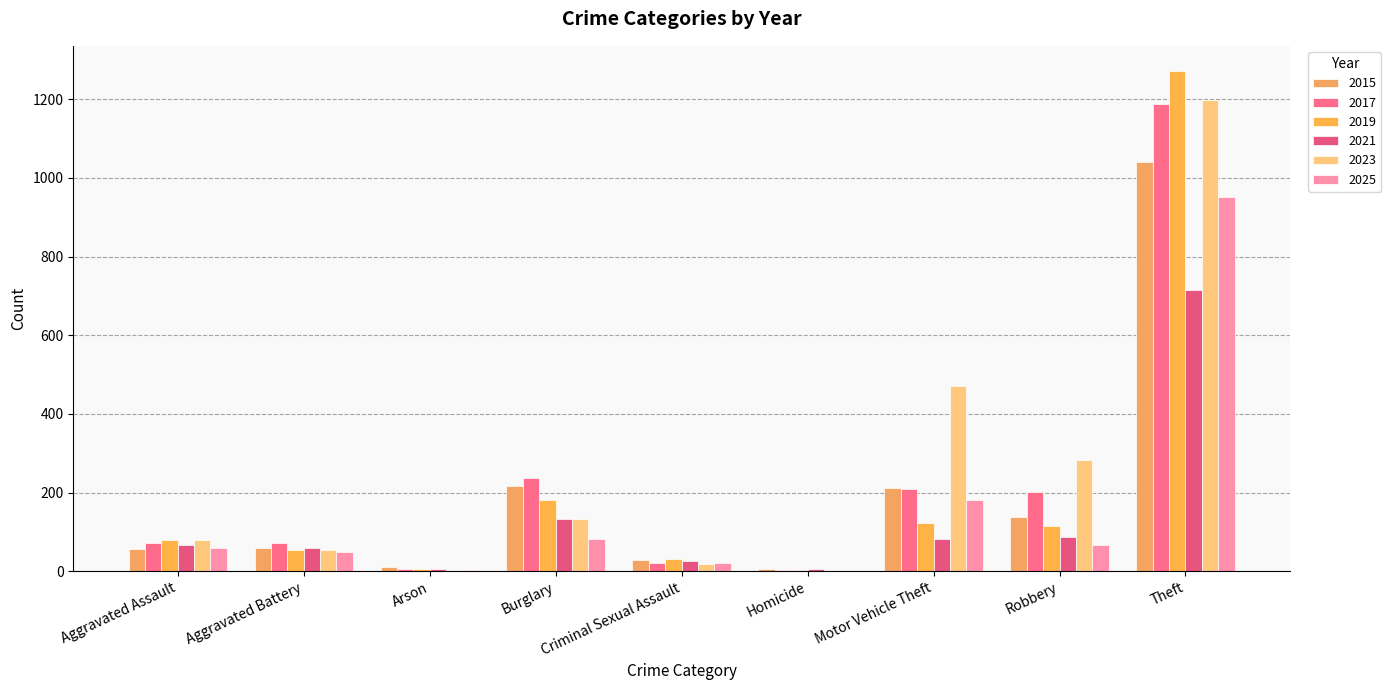

Is it true that 2023 equals 370 at Theft?

False